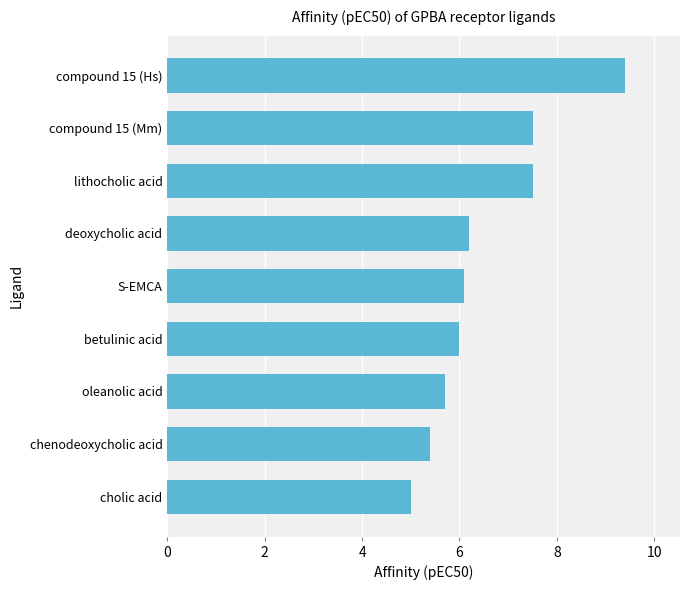

What is the difference between the second highest and minimum values?

2.5